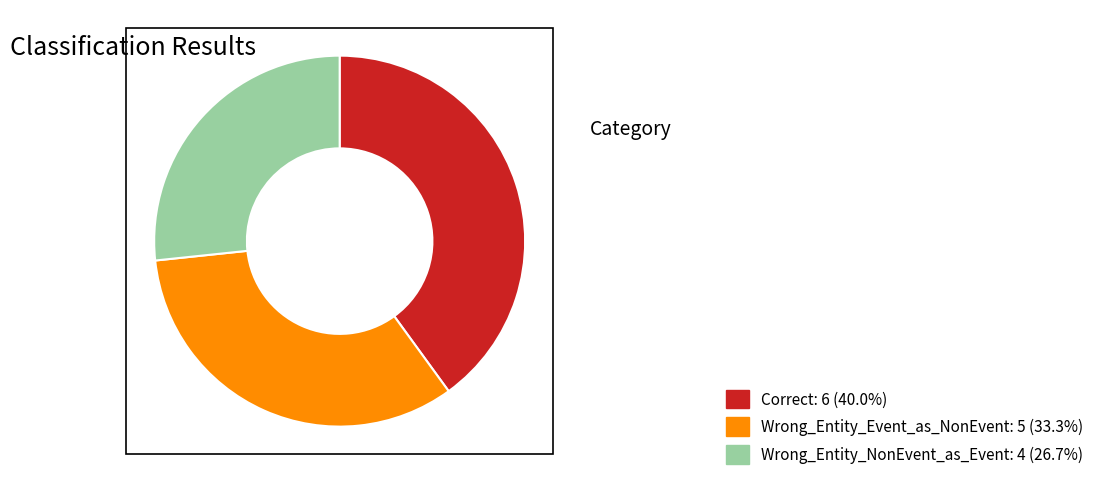

Is there any slice that represents more than half of the pie?

No